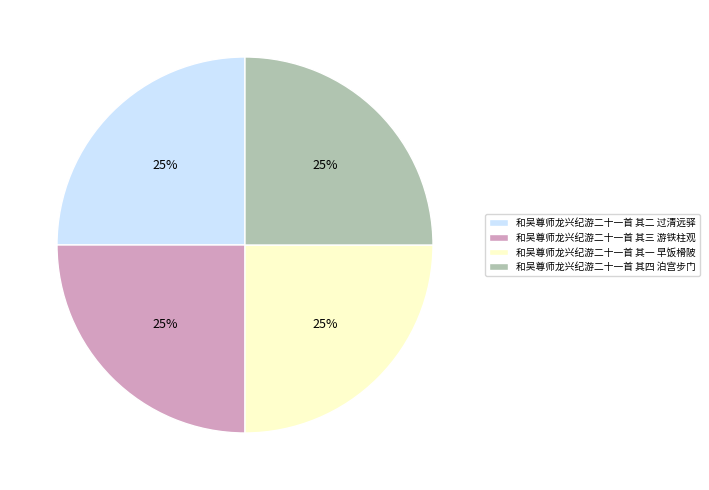

To the nearest percent, what percentage of the pie is 和吴尊师龙兴纪游二十一首 其四 泊宫步门?

25%